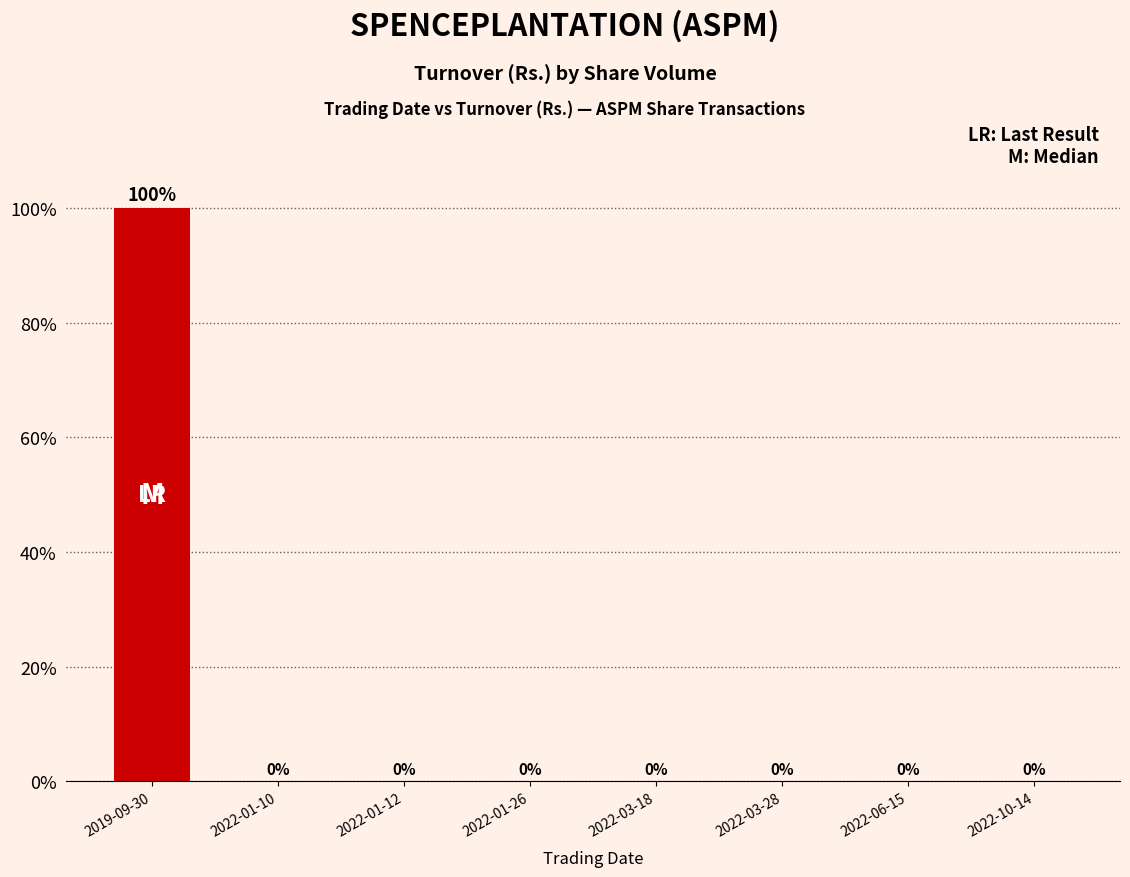

What value does the data have at 2019-09-30?

100.0